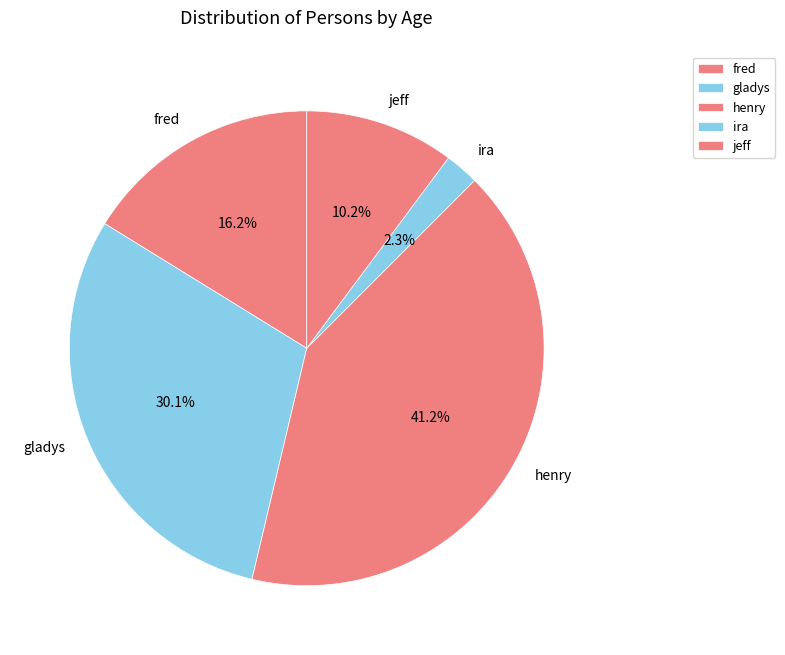

What is the ratio of the value at ira to the value at fred?

0.1